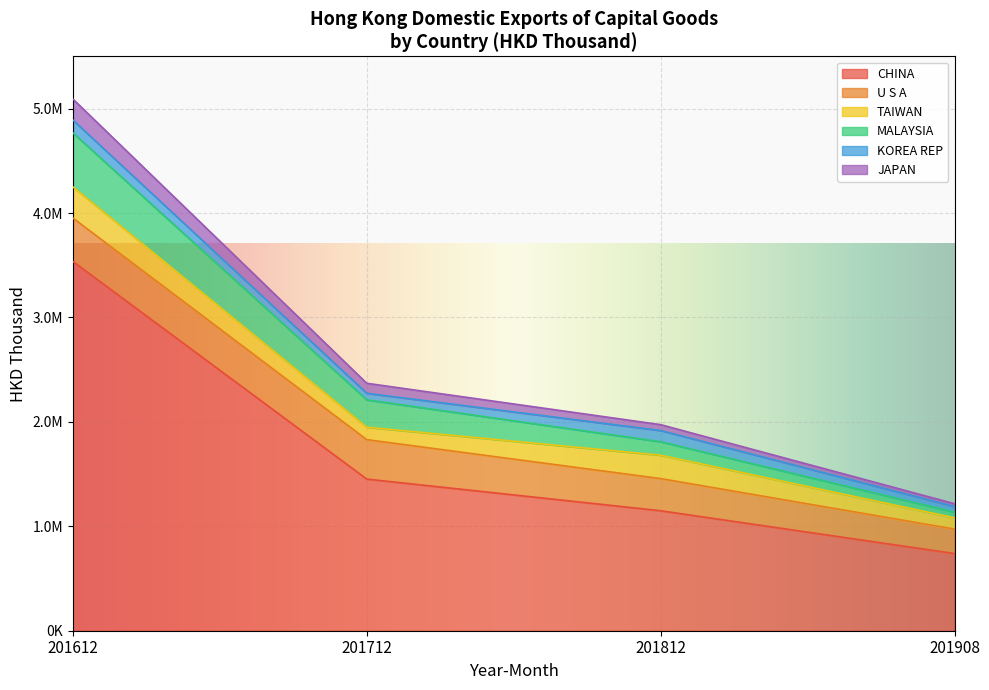

What are all the series names shown in the legend?

CHINA, U S A, TAIWAN, MALAYSIA, KOREA REP, JAPAN